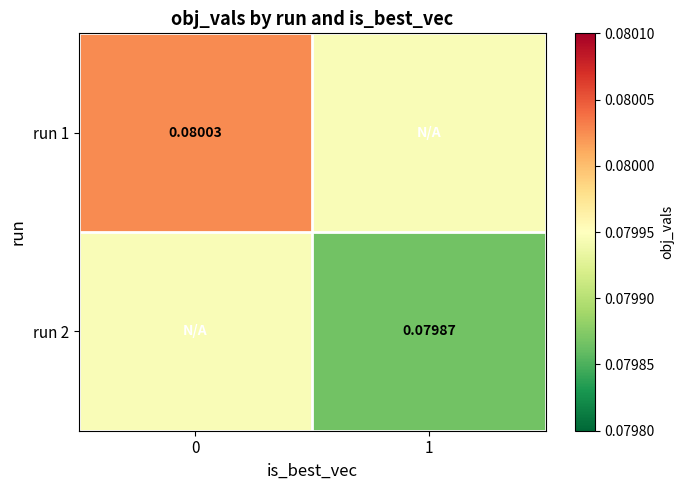

Is the value of run 2 at 1 greater than the value of run 1 at 0?

No